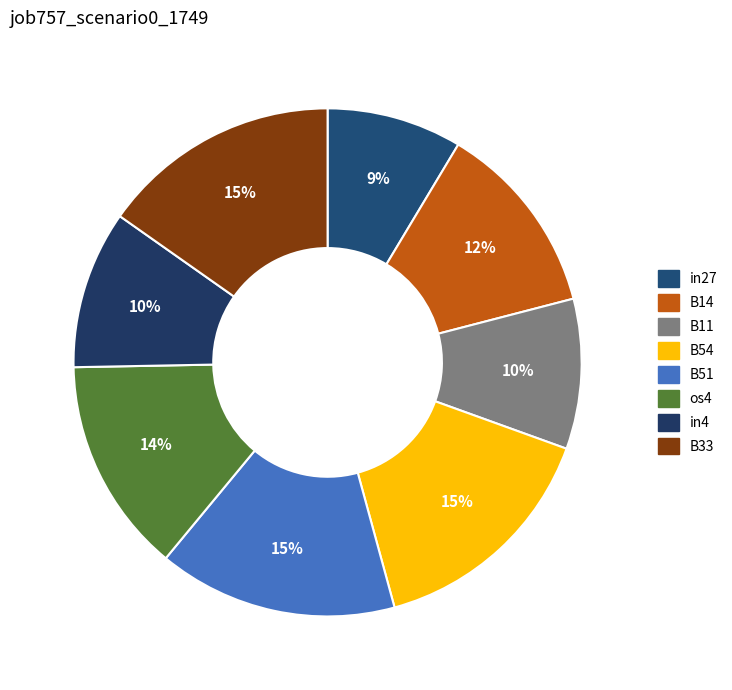

Is there a majority slice in this chart?

No